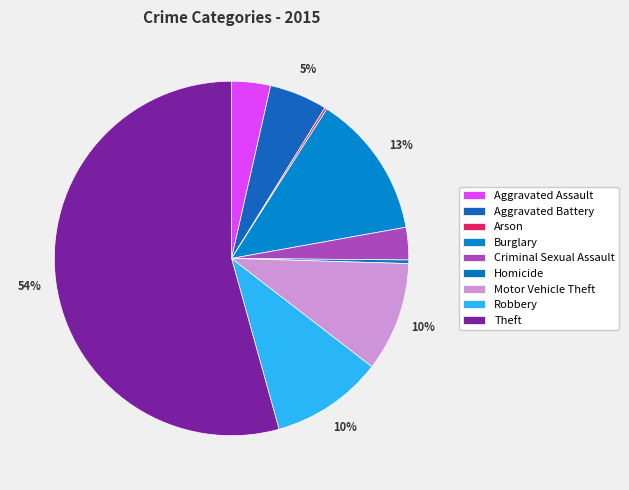

Count the number of slices in the pie.

9